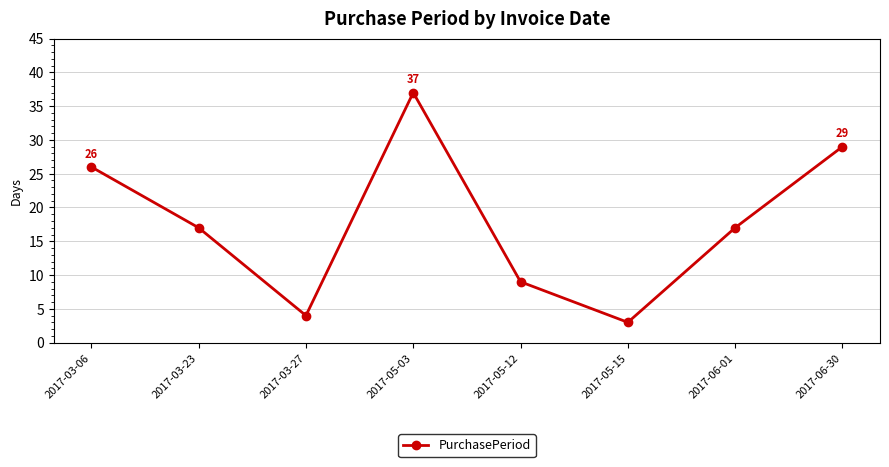

Count the number of categories in the chart.

8